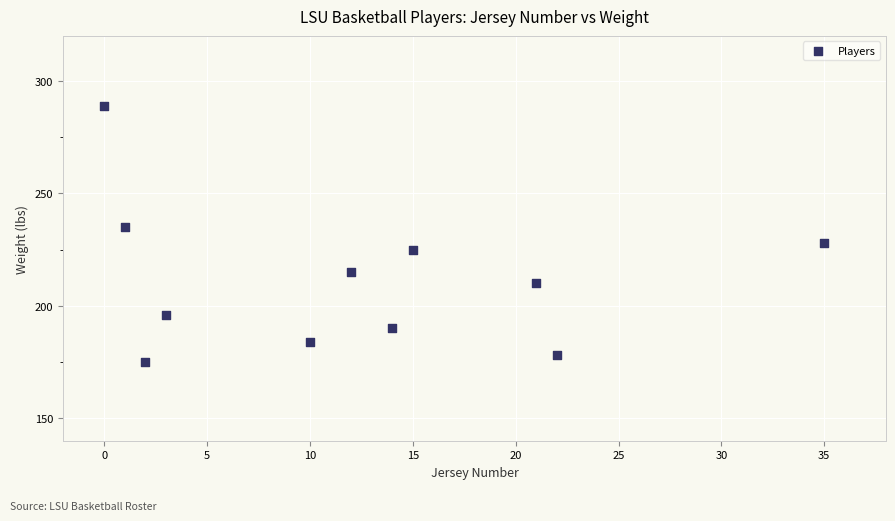

What is the range of X values (max minus min)?

35